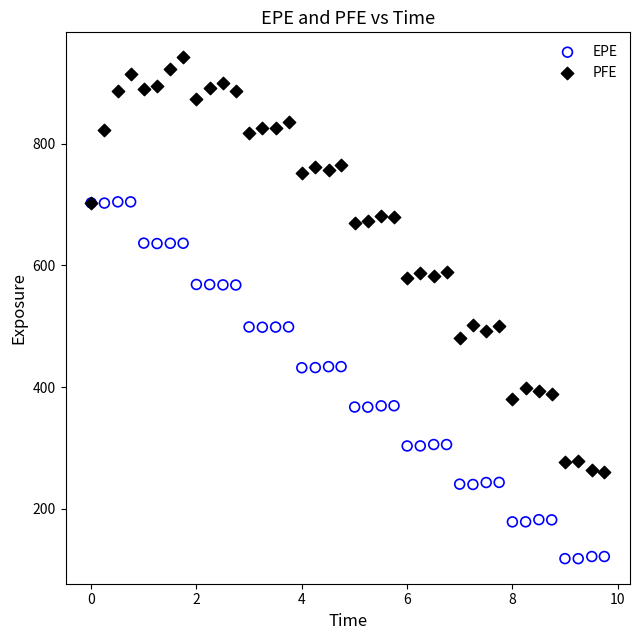

Which series has the largest Y range (max minus min)?

PFE